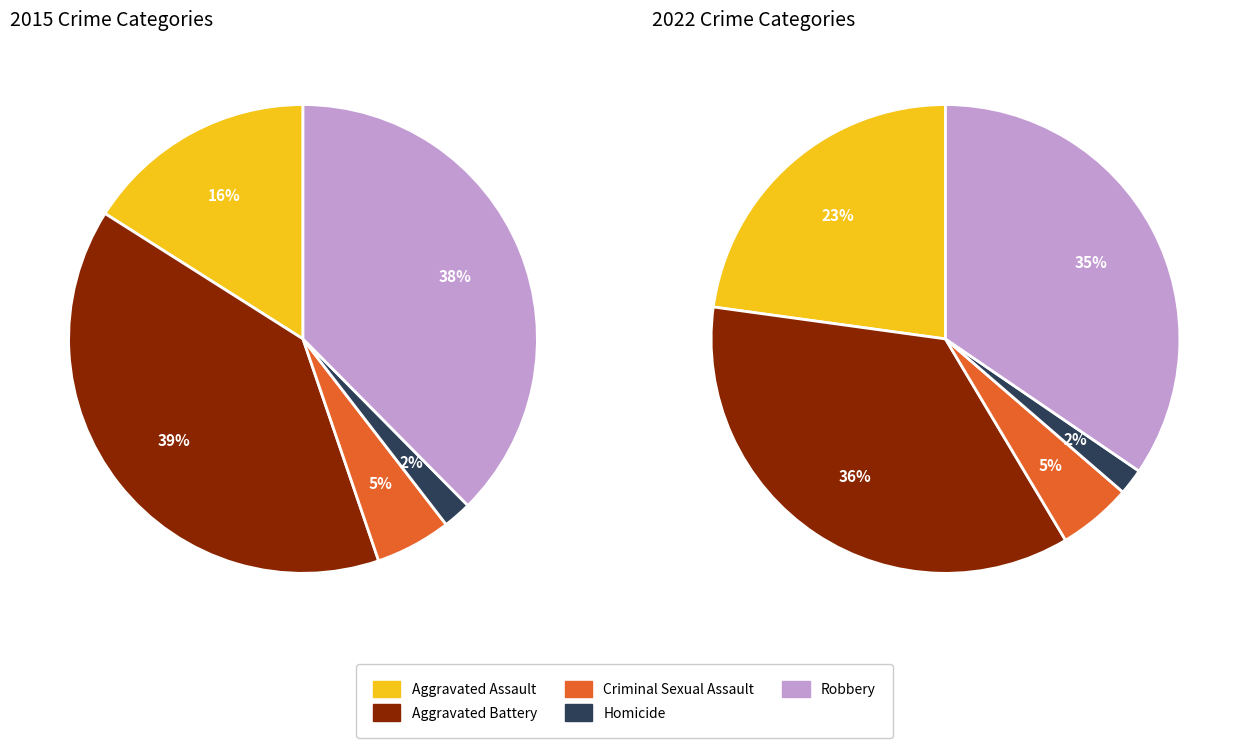

To the nearest percent, what percentage of the pie is Aggravated Assault?

16%